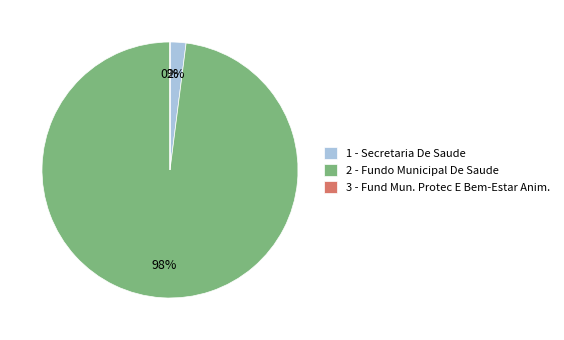

True or false: 1 - Secretaria De Saude accounts for 2% of the total.

True